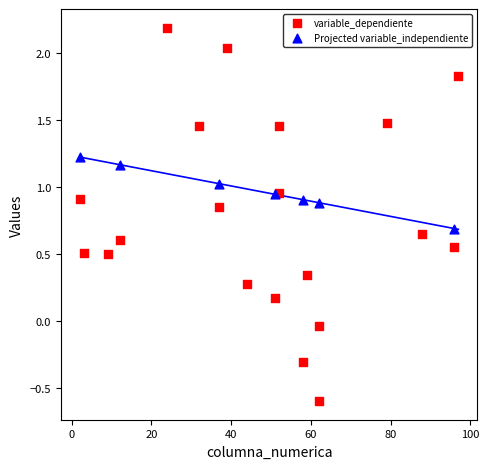

Which series has the widest spread of Y values?

variable_dependiente